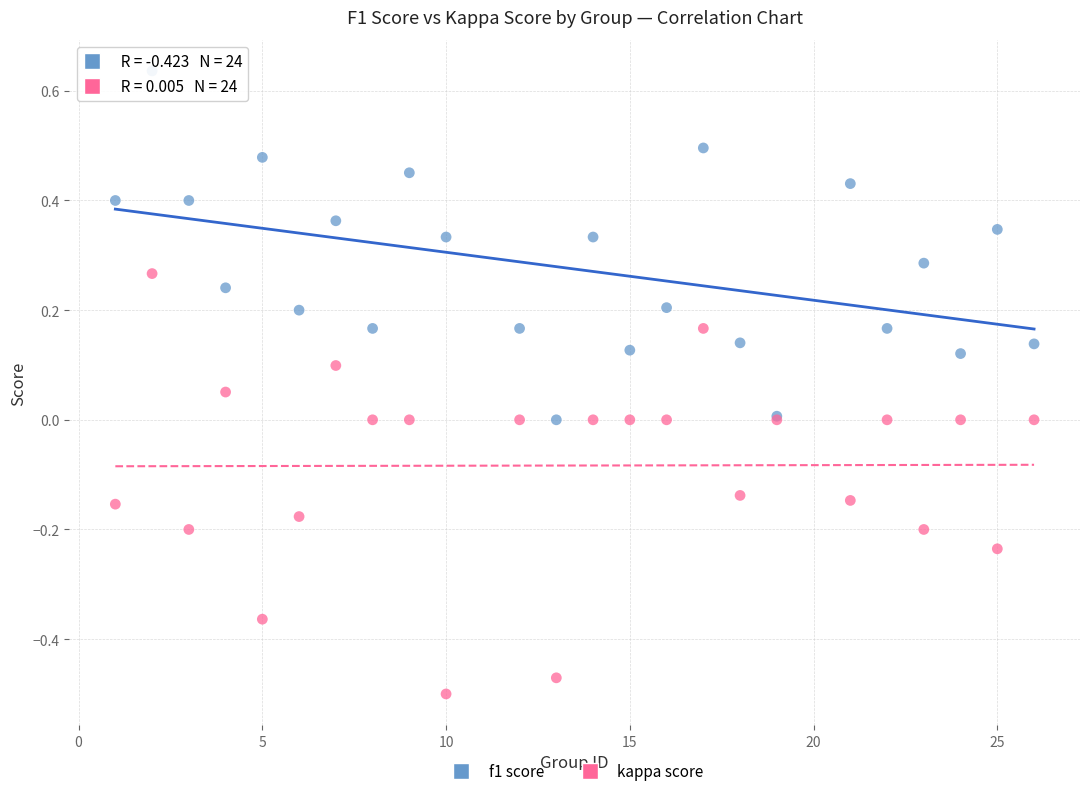

Which series contains the highest Y value?

f1 score